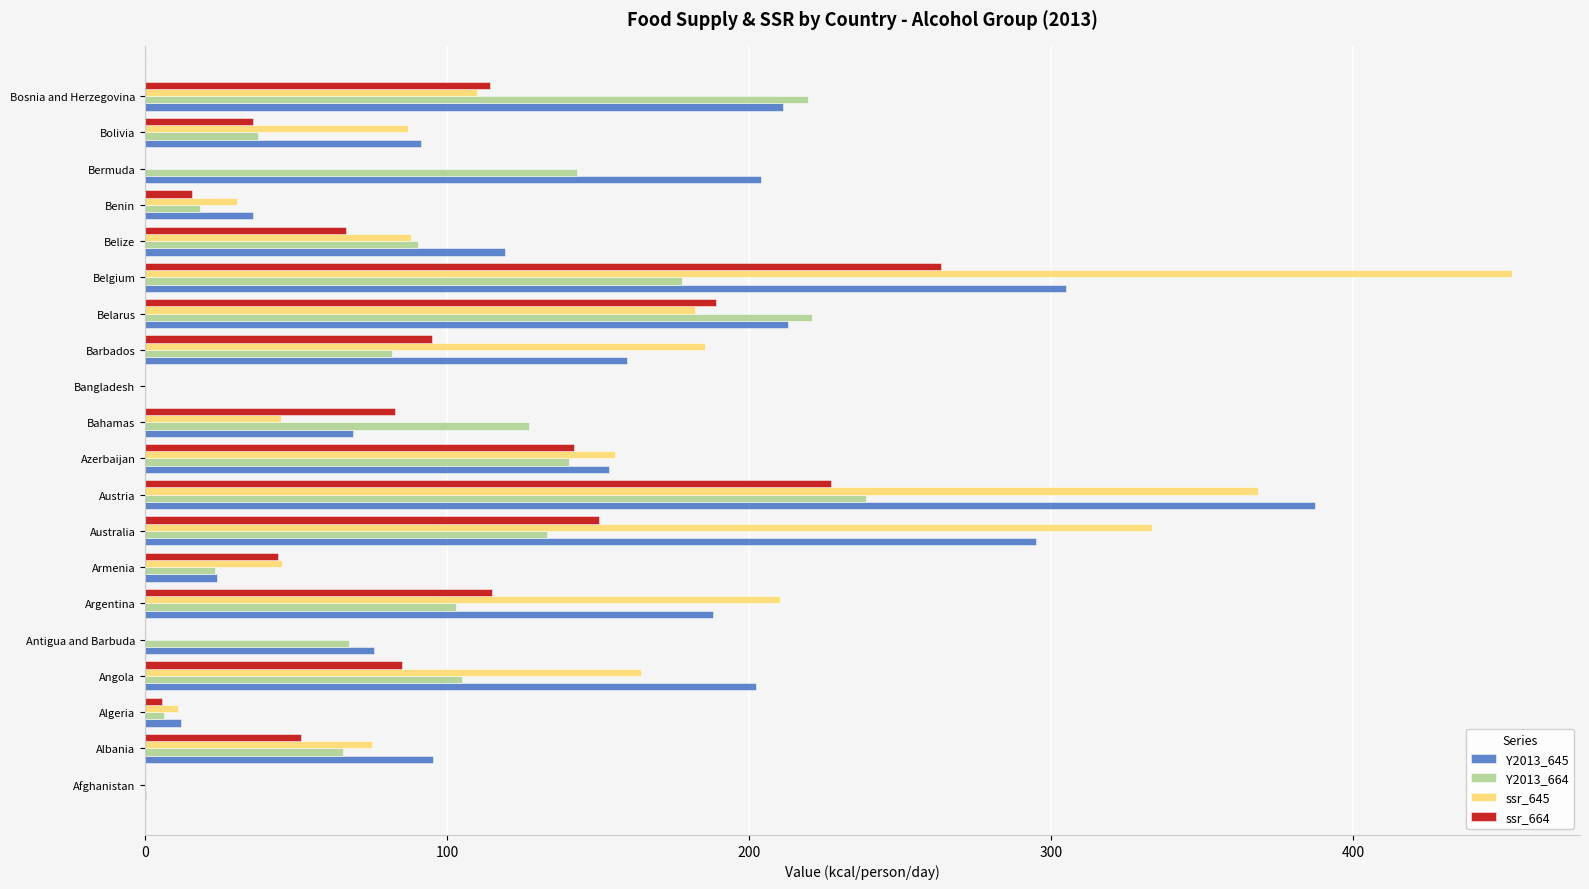

True or false: ssr_645 has a value of 96.9 at Barbados.

False